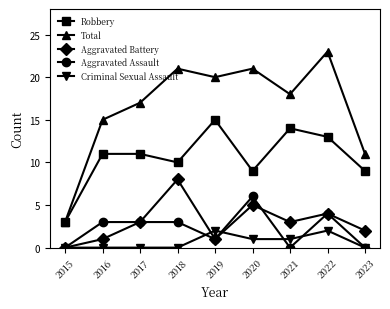

Which category has the highest value across all series?

2022